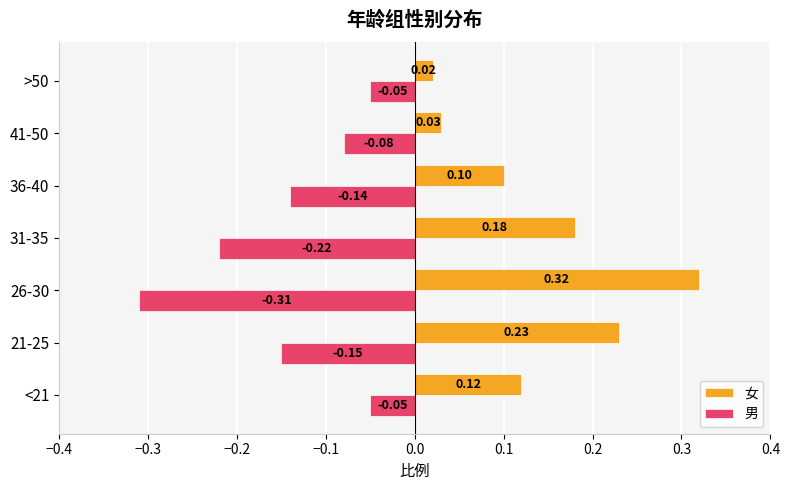

At which category is the sum across all series the highest?

21-25